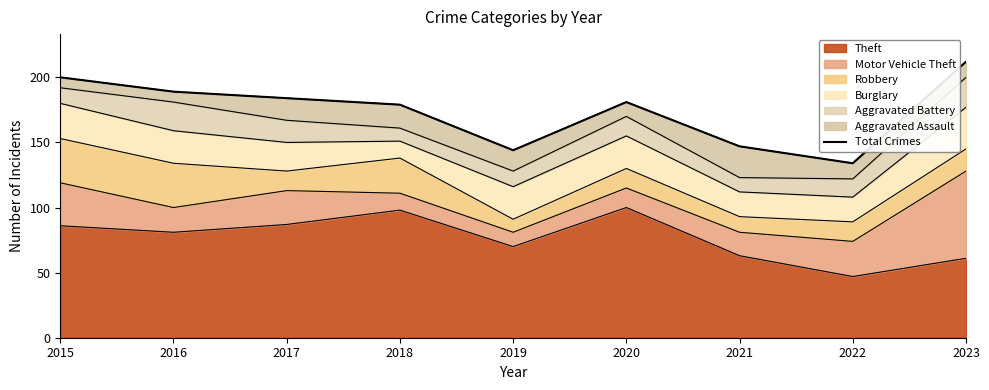

Rank the categories by value from lowest to highest.

2022, 2019, 2021, 2018, 2020, 2017, 2016, 2015, 2023